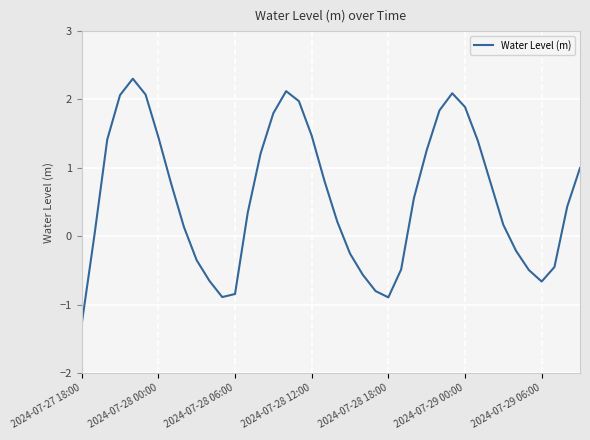

What is the difference between the second highest and second lowest values?

3.0